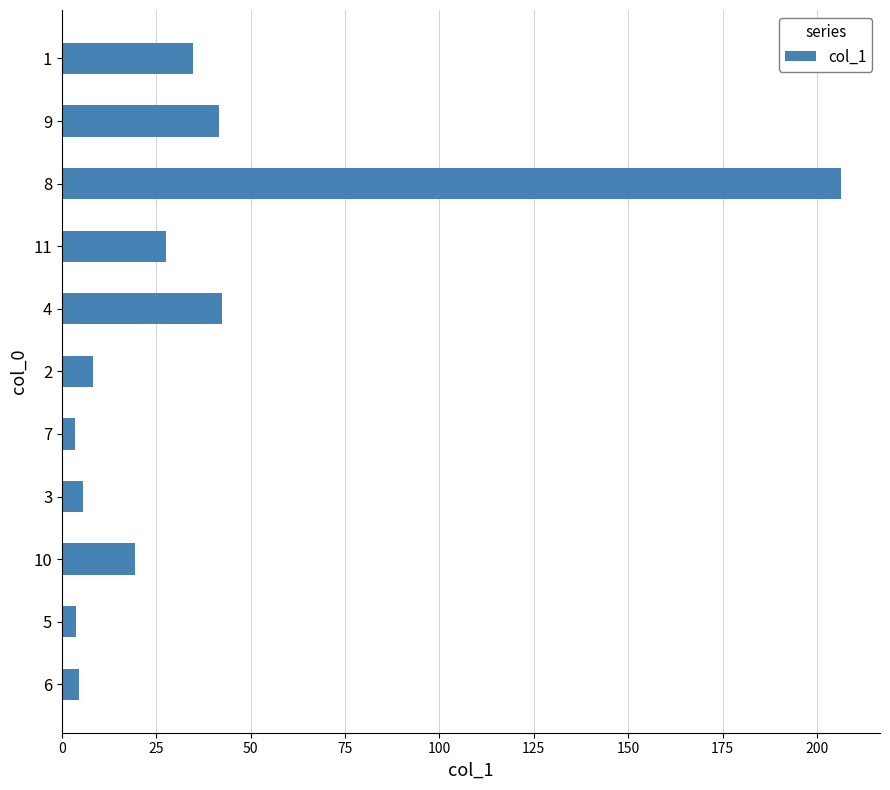

What is the smallest value displayed?

3.4